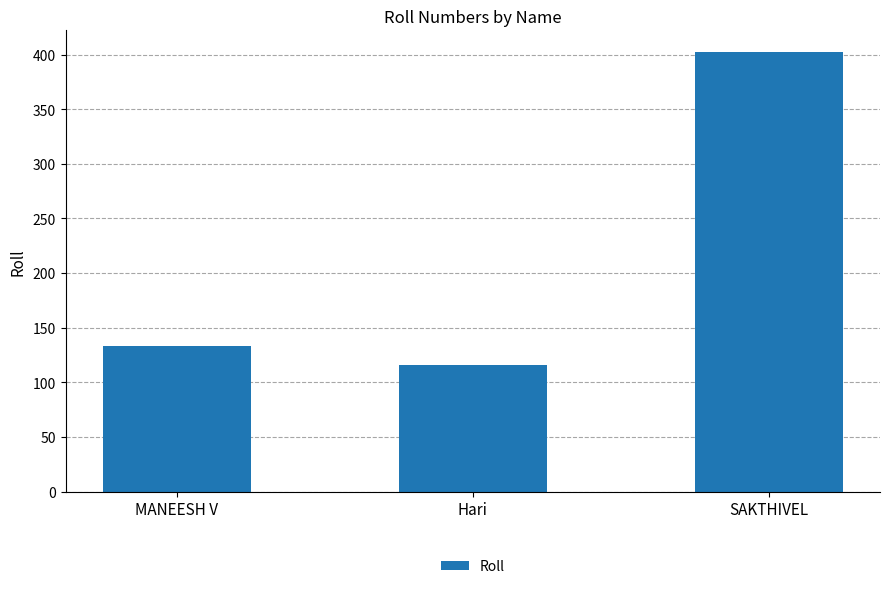

What is the minimum value shown in the chart?

116